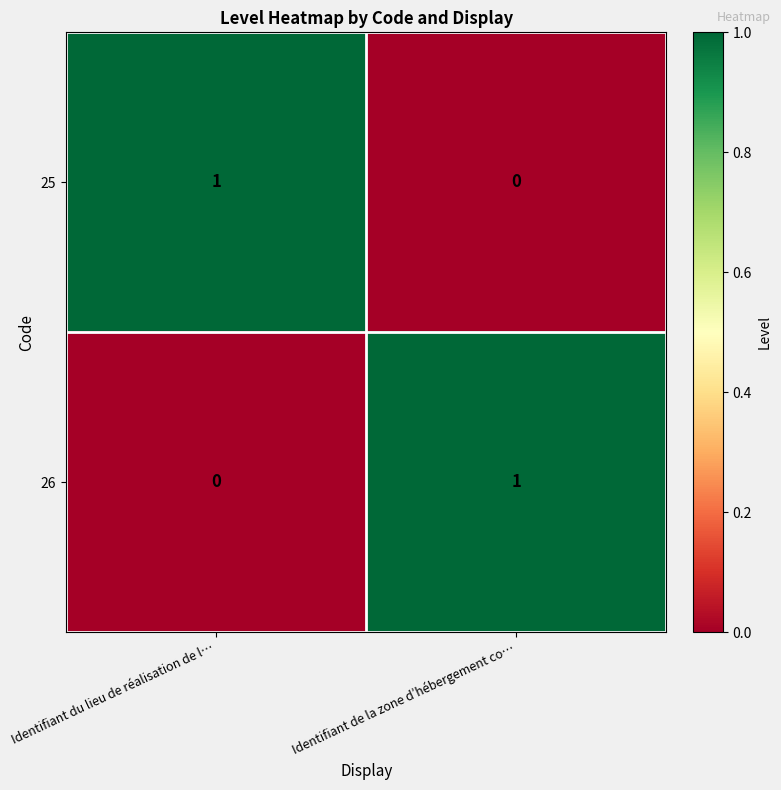

Reading left to right, what are all the values shown in this chart?

25: Identifiant du lieu de réalisation de l…=1	Identifiant de la zone d’hébergement co…=0
26: Identifiant du lieu de réalisation de l…=0	Identifiant de la zone d’hébergement co…=1